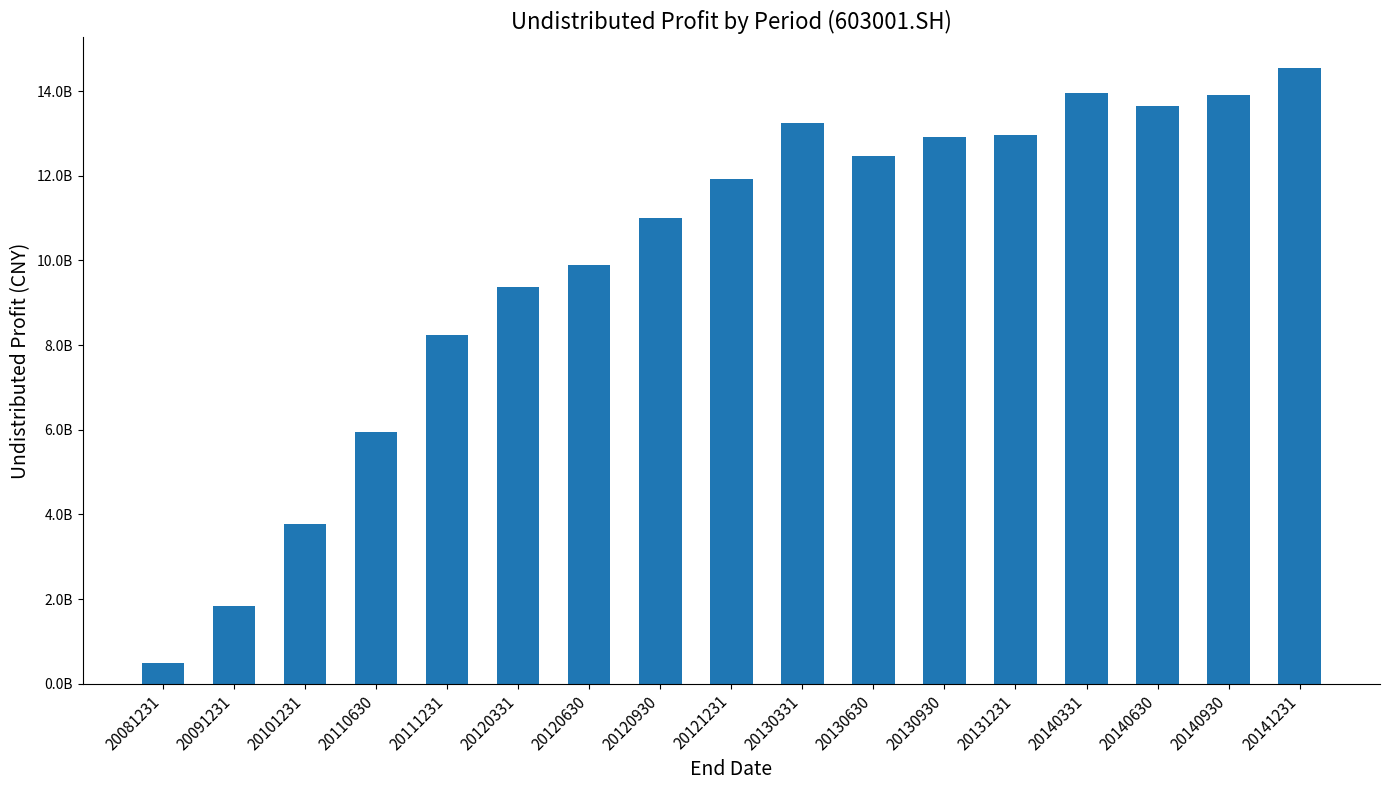

List the labels in order of value, smallest first.

20081231, 20091231, 20101231, 20110630, 20111231, 20120331, 20120630, 20120930, 20121231, 20130630, 20130930, 20131231, 20130331, 20140630, 20140930, 20140331, 20141231